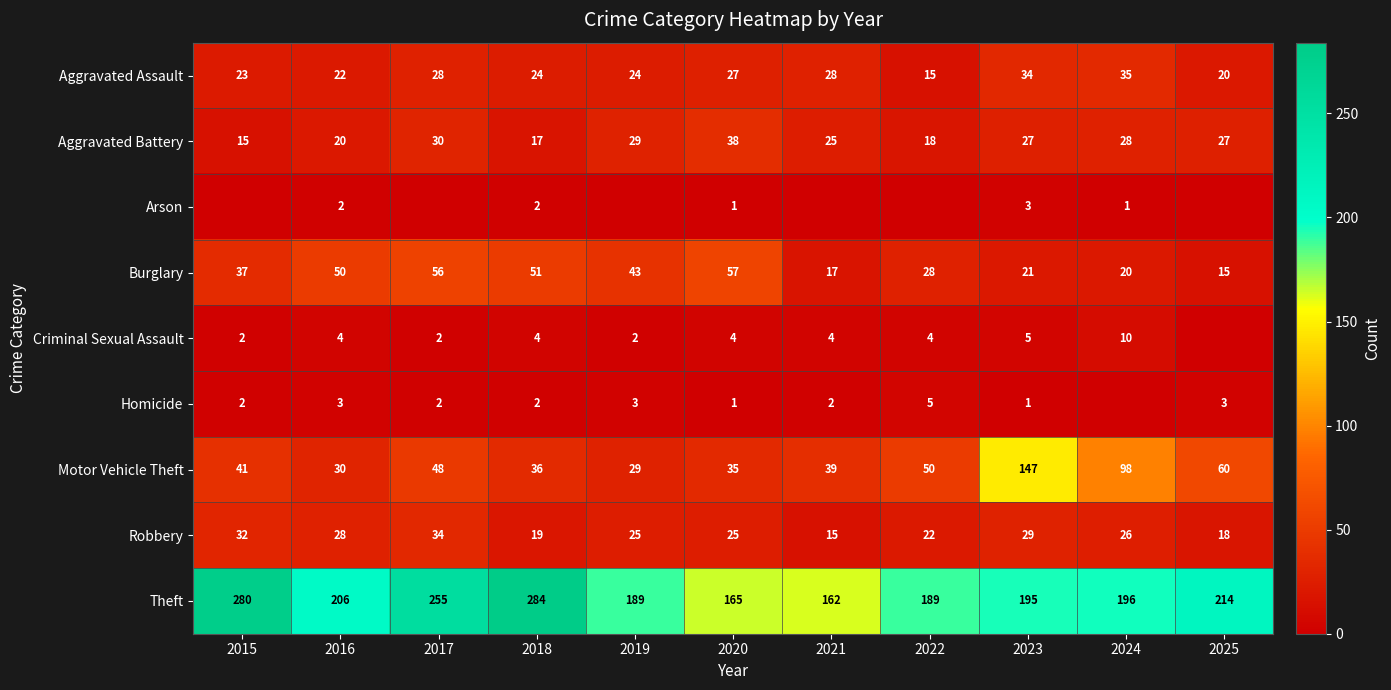

What is the approximate value of Robbery at 2025, to the nearest 10?

20